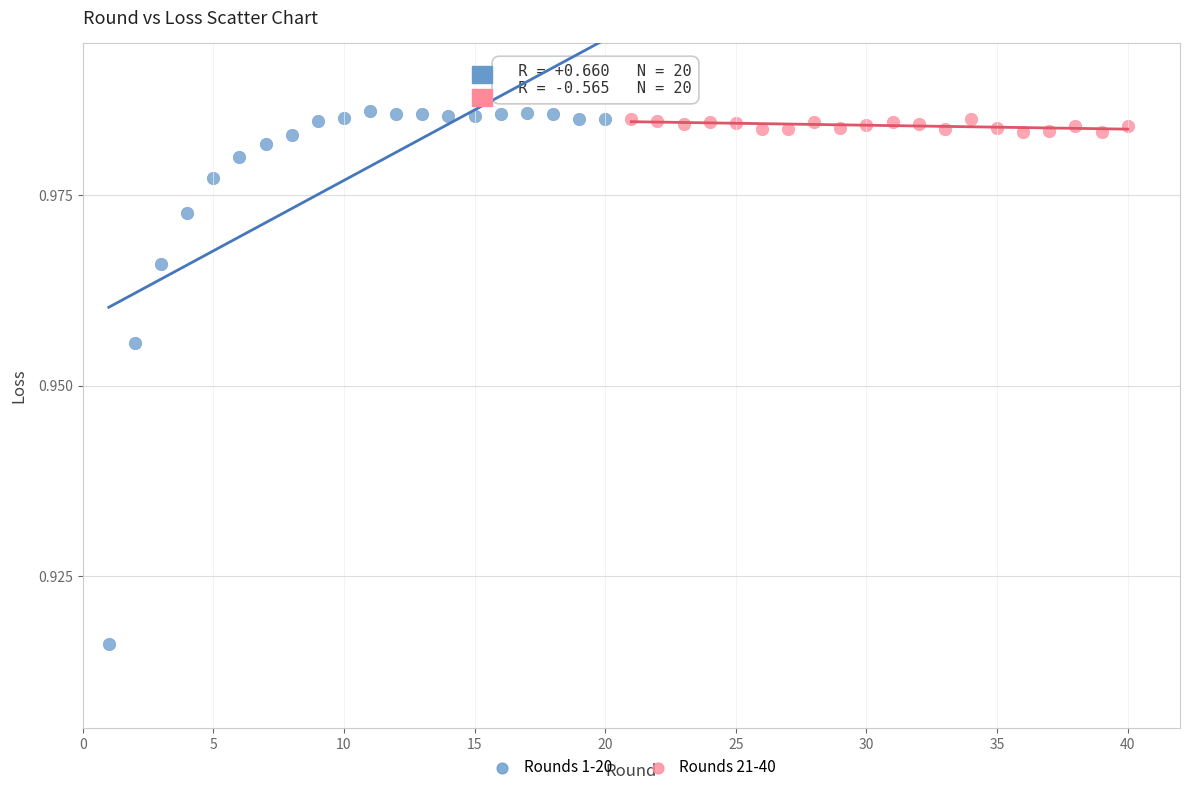

Which series has the largest Y range (max minus min)?

Rounds 1-20